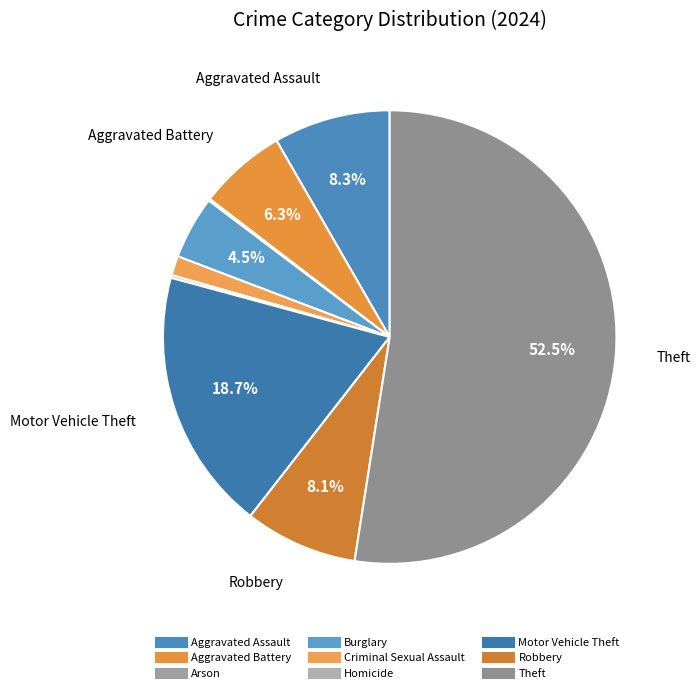

Is it true that Aggravated Assault is 8% of the pie?

True